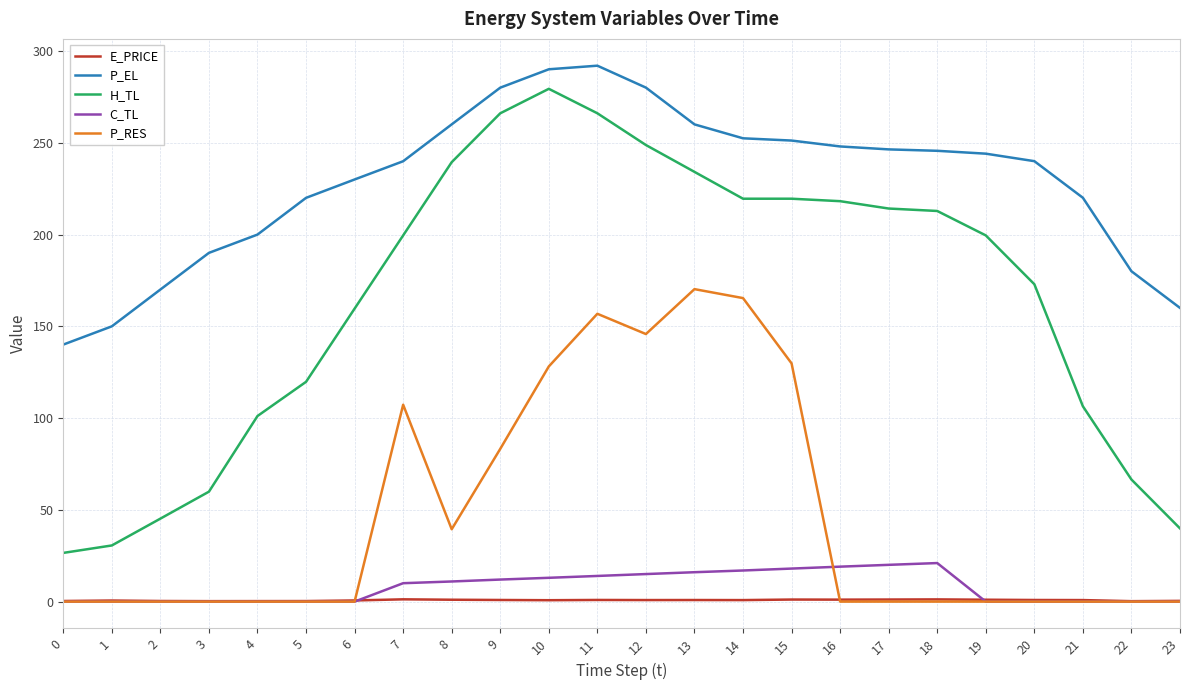

What is the minimum value for E_PRICE?

0.2